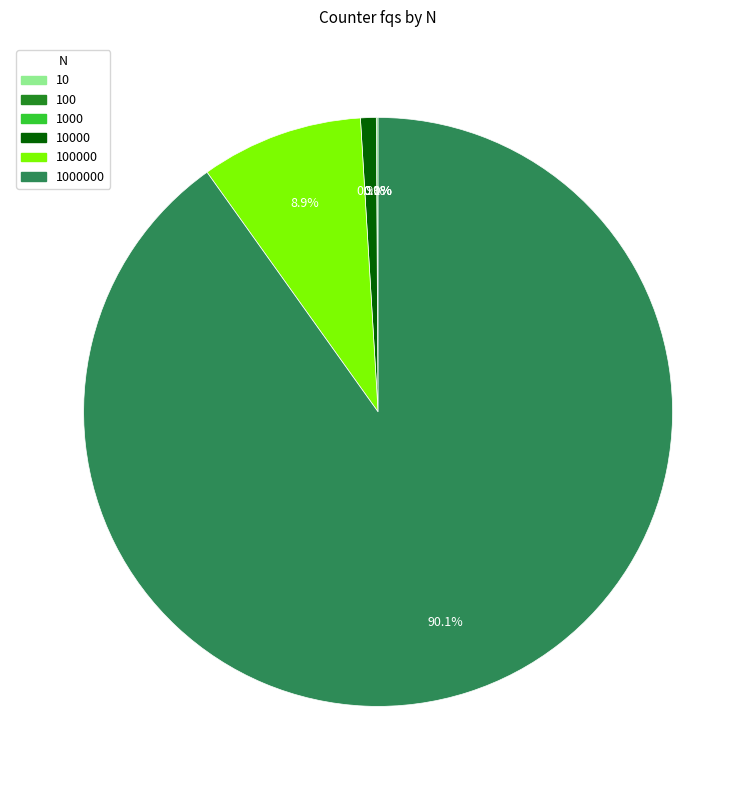

Is there a majority slice in this chart?

Yes